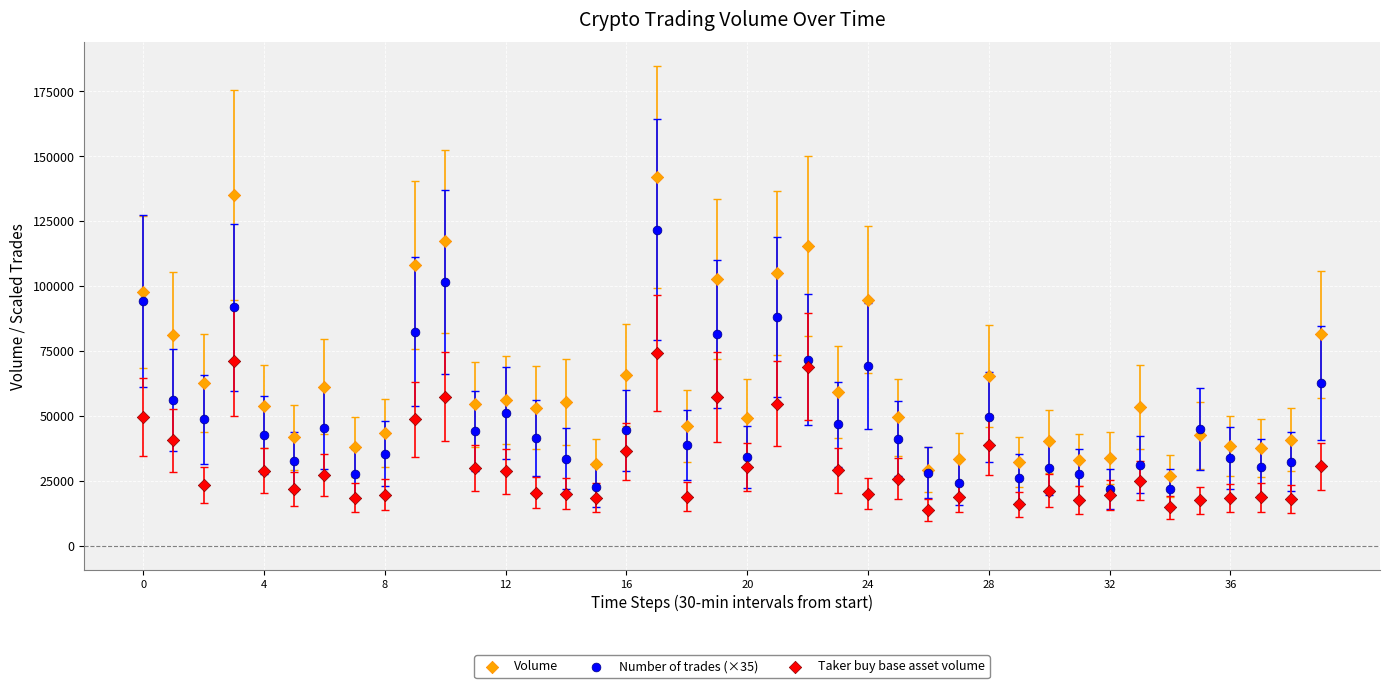

Which series has the largest Y range (max minus min)?

Volume